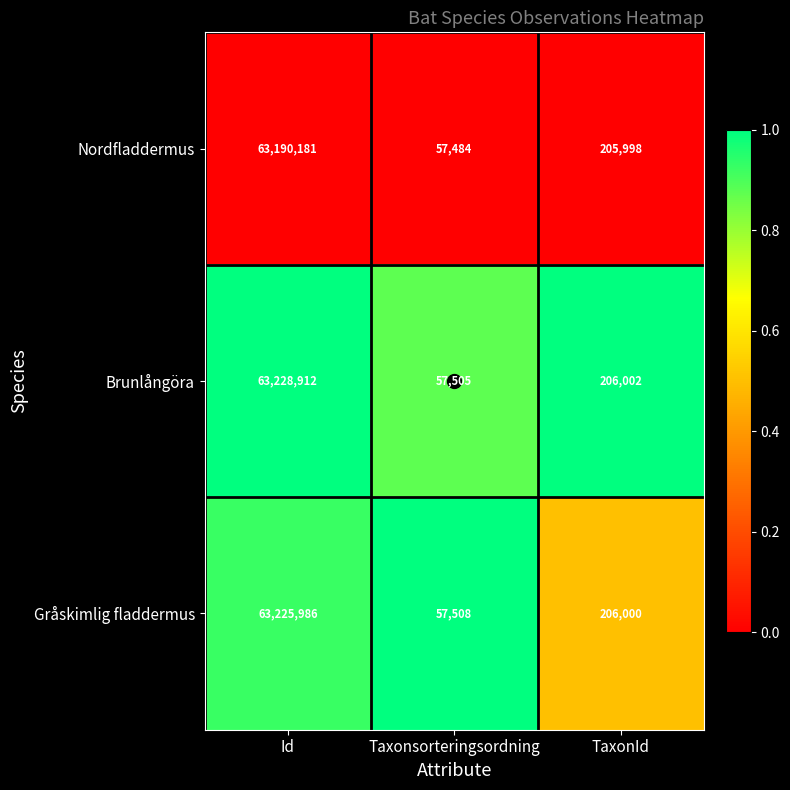

Rank the categories by Brunlångöra value from lowest to highest.

Taxonsorteringsordning, TaxonId, Id